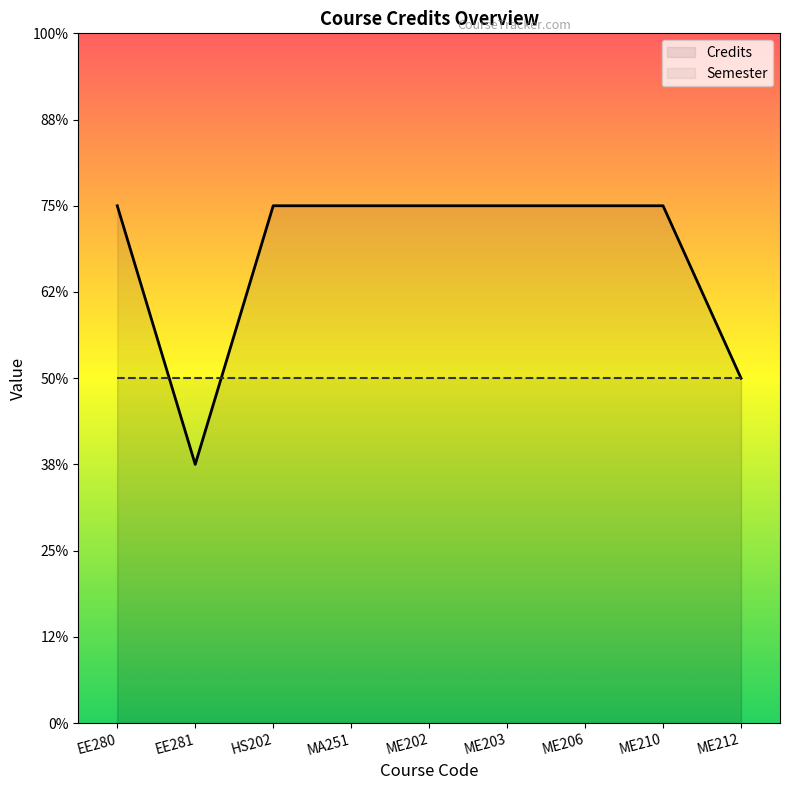

How many values are between 6 and 7?

7